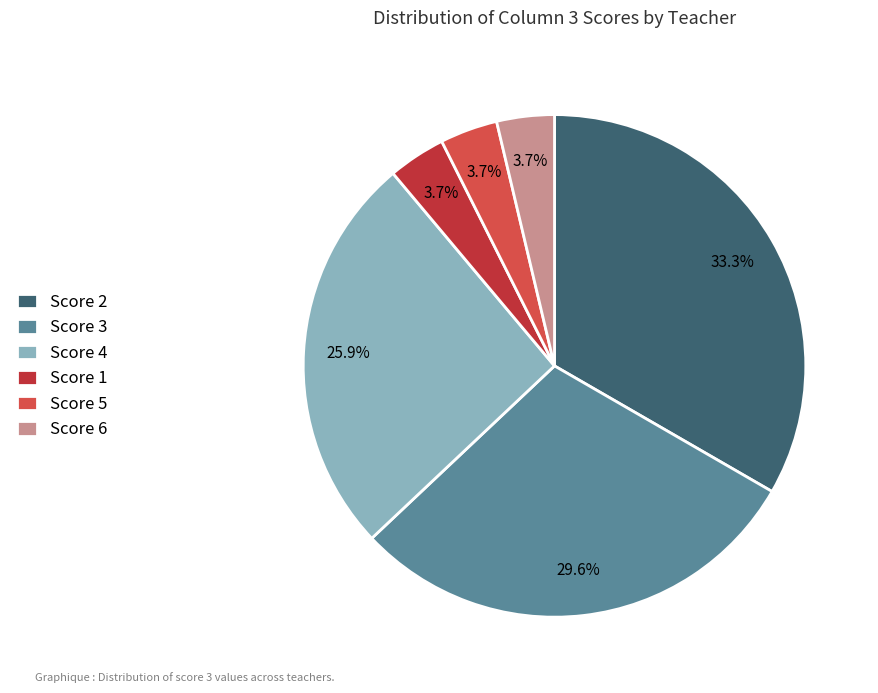

Which has a higher value, Score 1 or Score 2?

Score 2